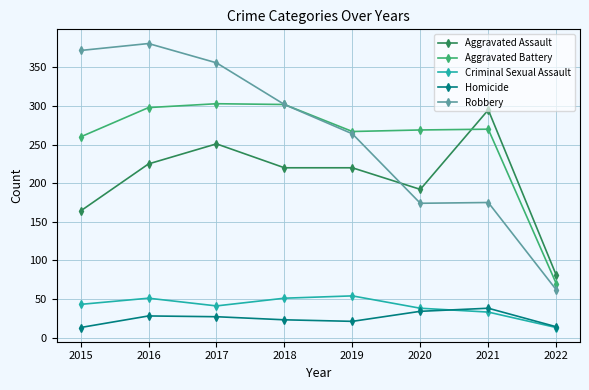

What is the sum of all Aggravated Battery values?

2039